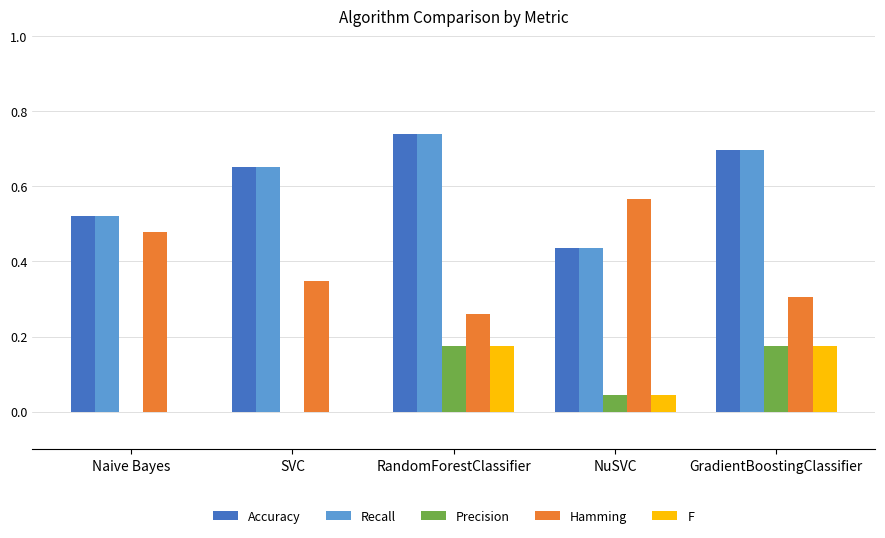

Is it true that Recall equals 1.1 at GradientBoostingClassifier?

False